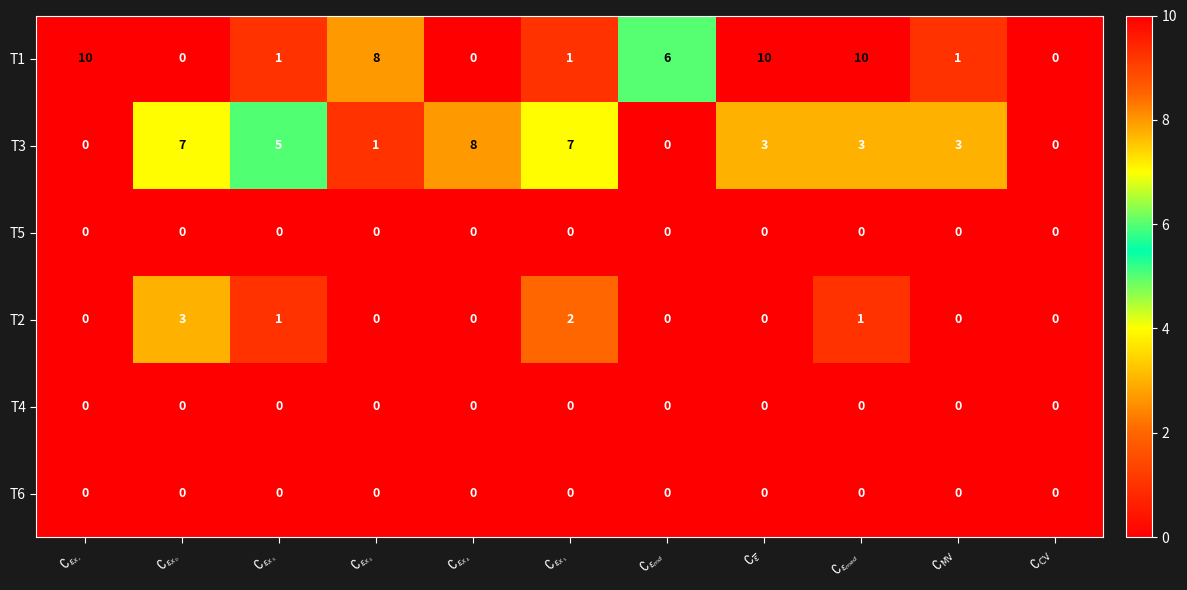

What is the greatest value displayed?

10